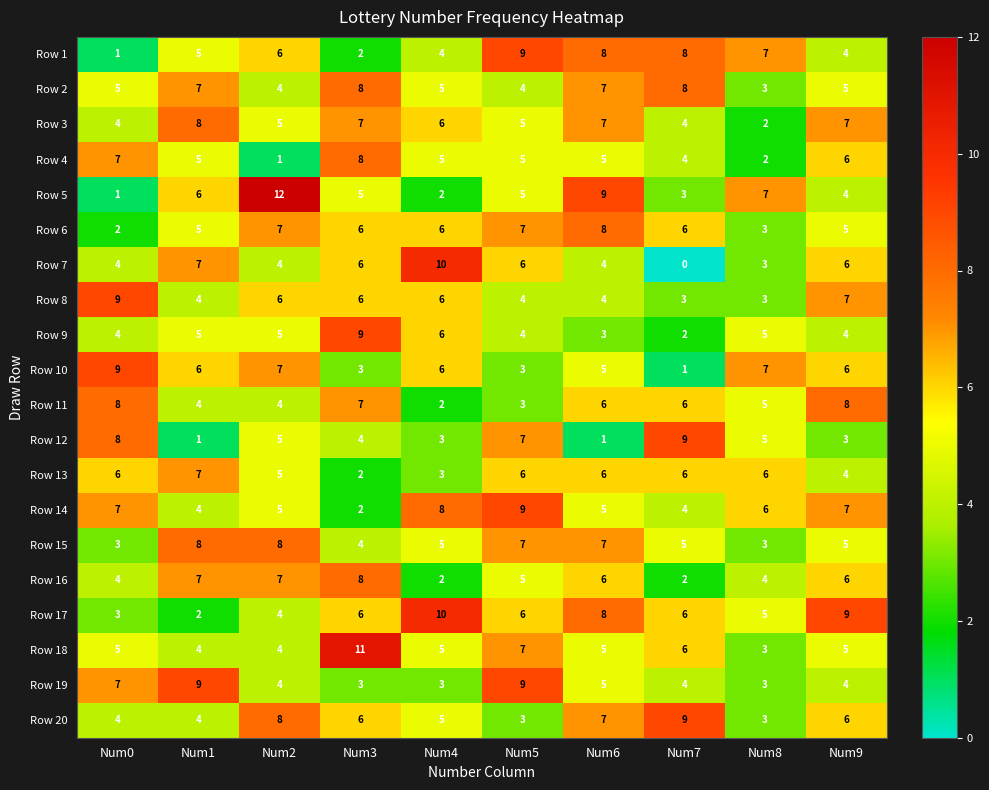

What is the maximum value shown in the chart?

12